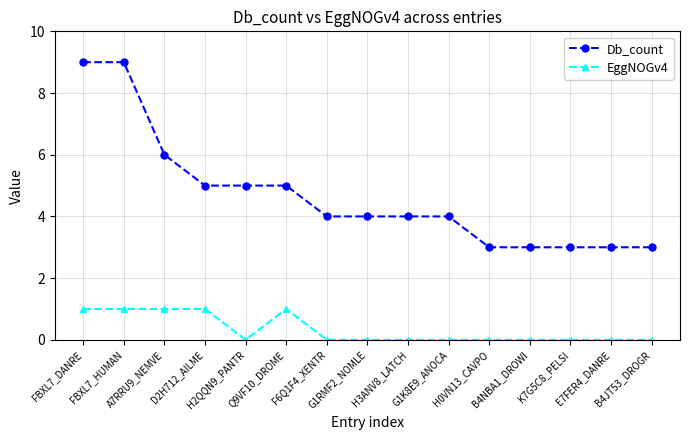

The EggNOGv4 series shows 1 at H0VN13_CAVPO. True or false?

False